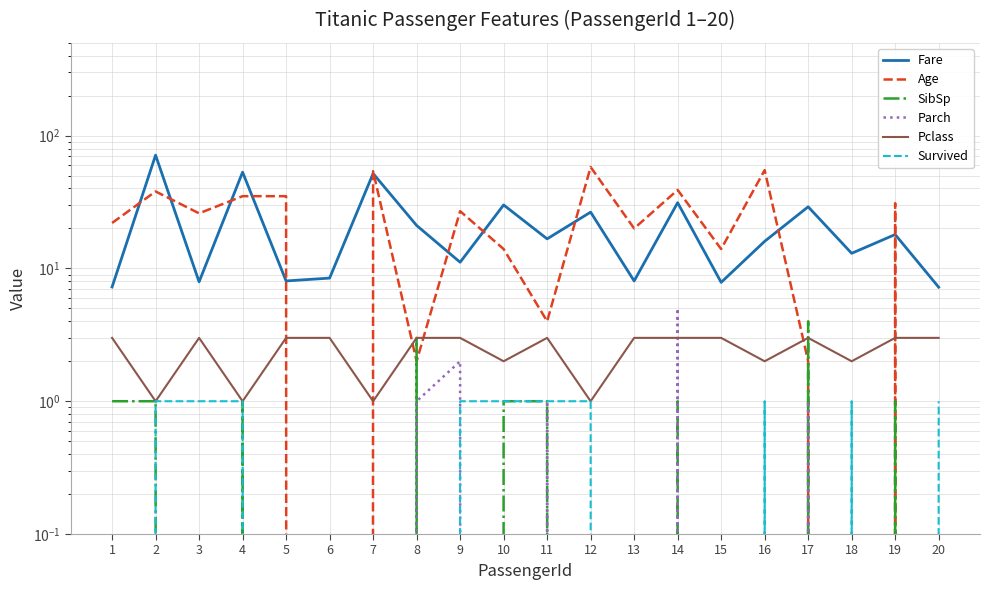

At how many categories does at least one series exceed 8?

19